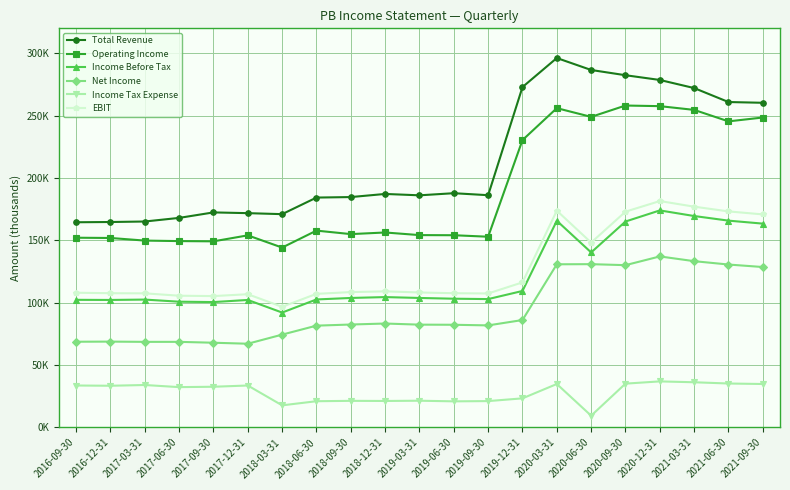

Does the chart have visible grid lines?

Yes